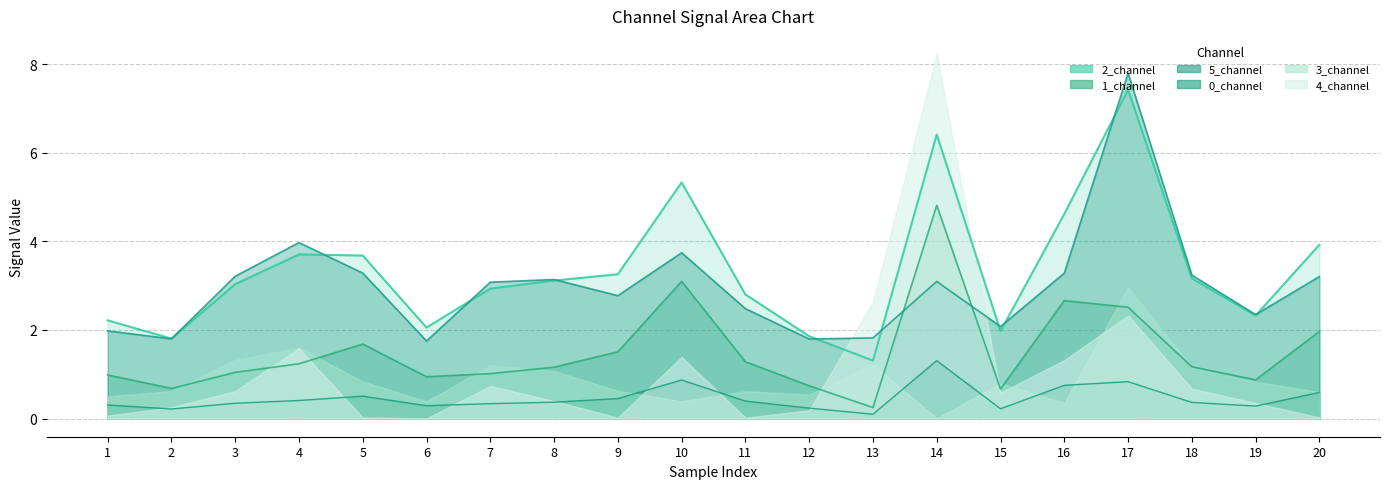

What is the sum of all 5_channel values?

59.9